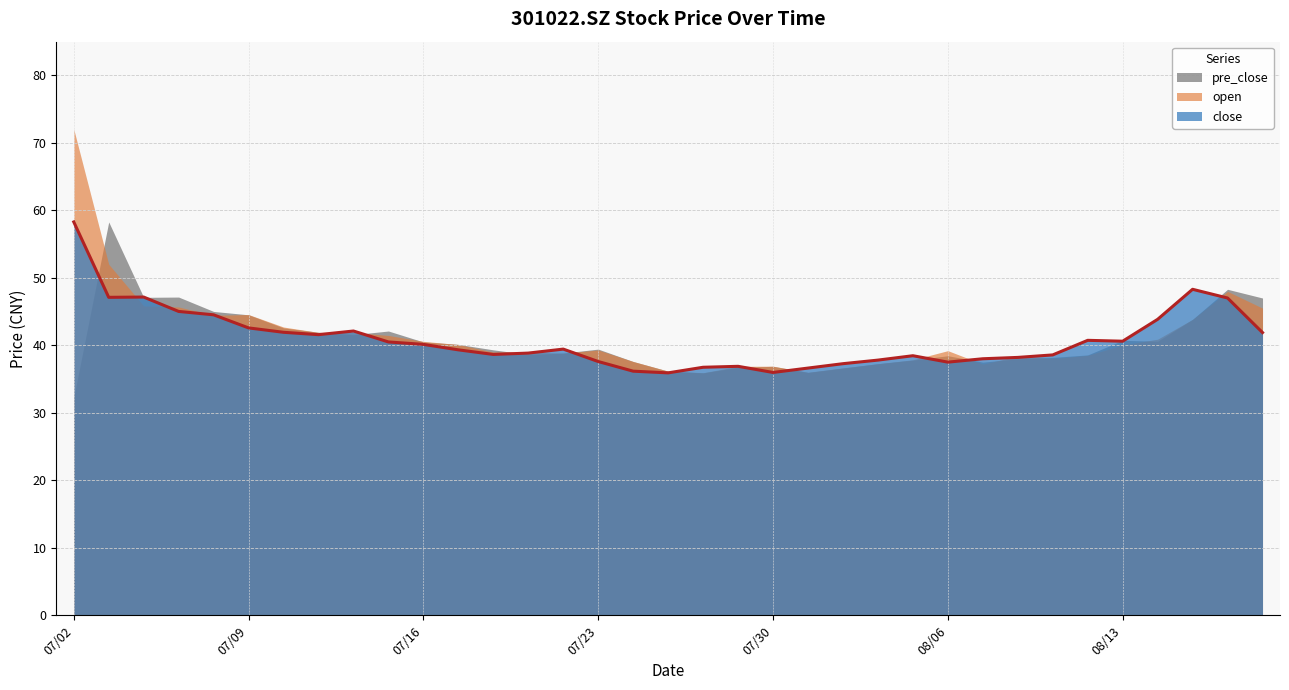

Does the chart have visible grid lines?

Yes